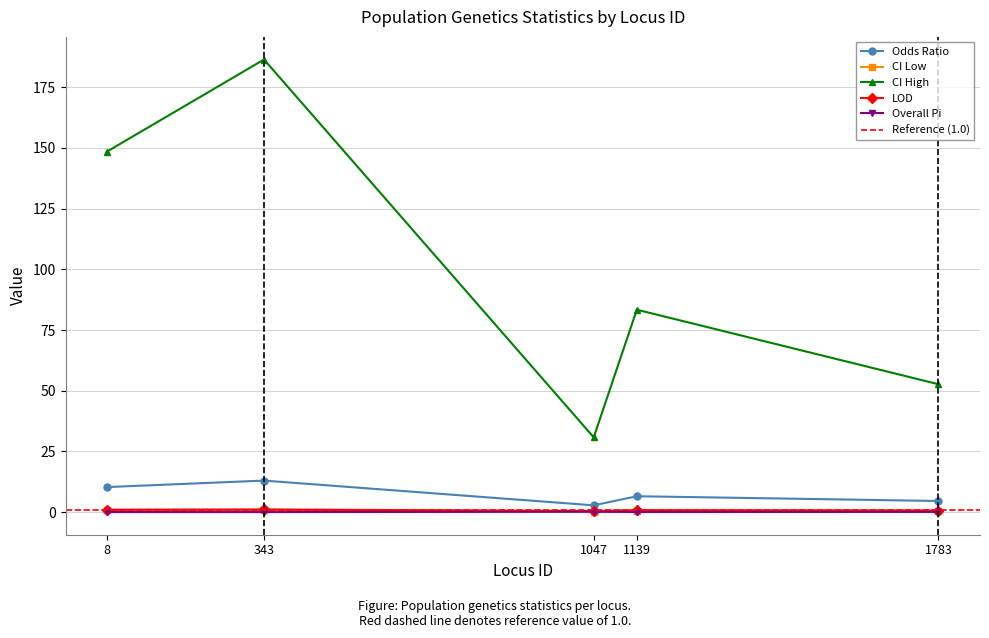

True or false: CI High and CI Low cross at least once.

False